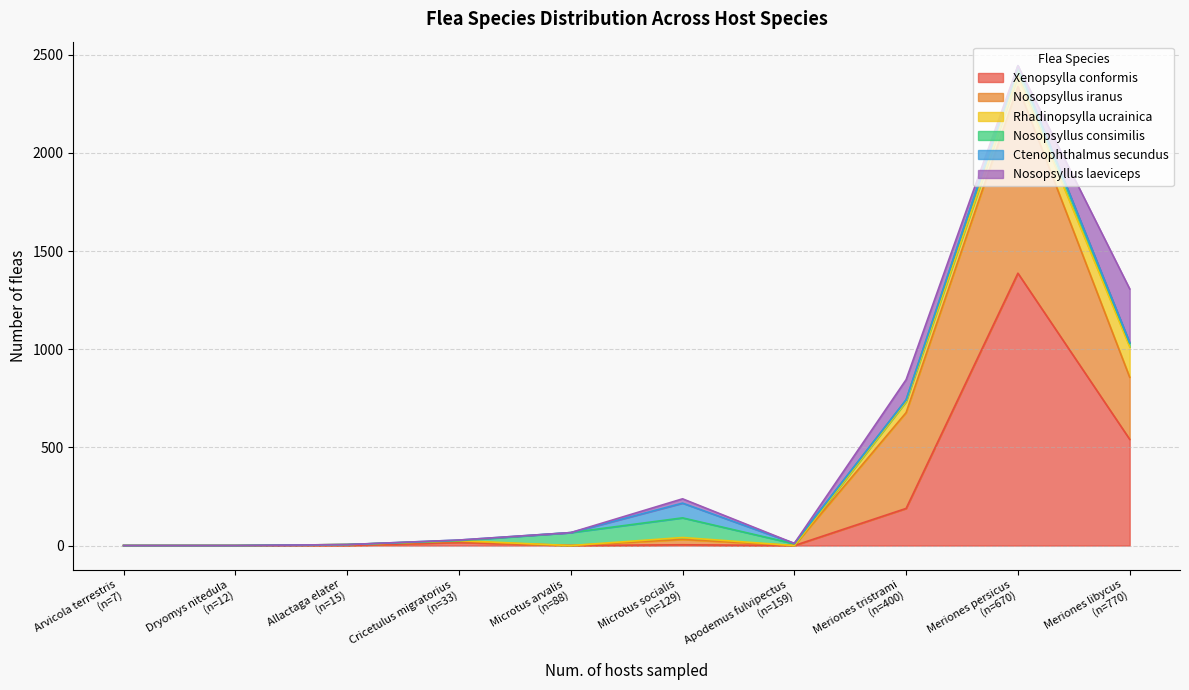

The value of Ctenophthalmus secundus at Microtus socialis is 23. True or false?

False